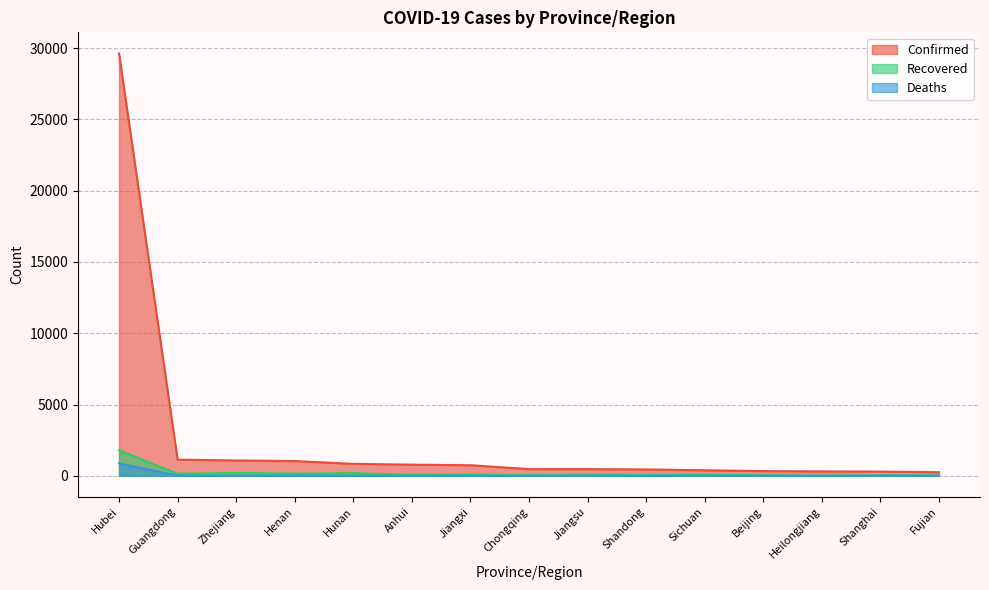

Does the chart display data point markers on the line(s)?

No